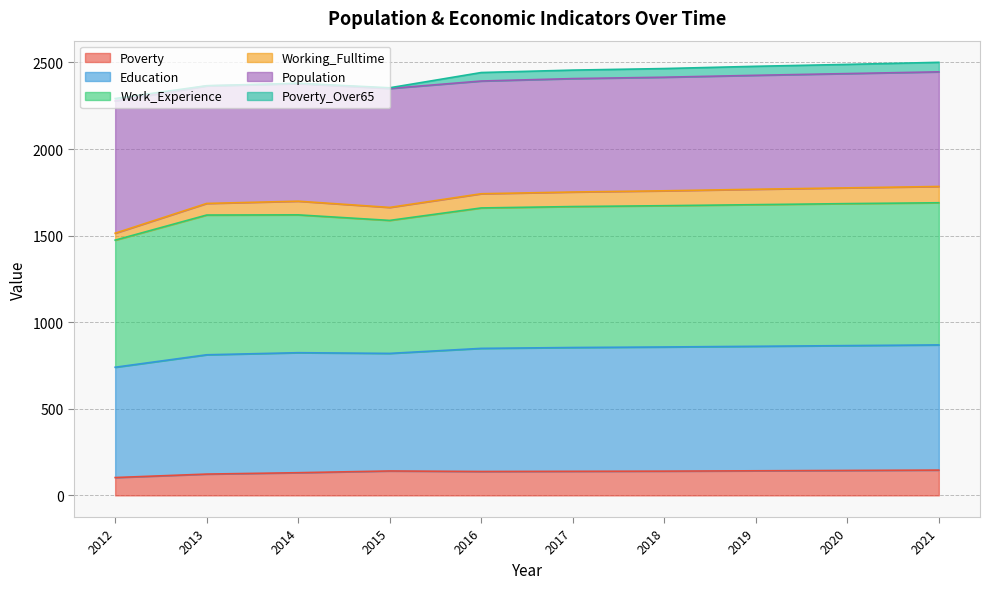

What is the lowest value of the Poverty series?

103